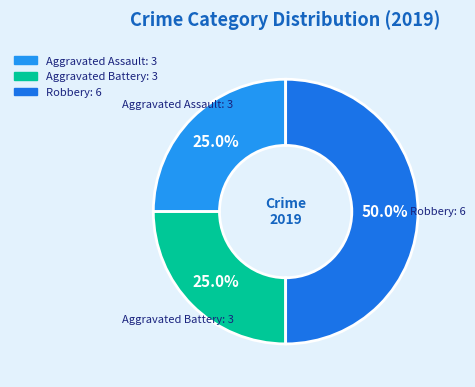

Which category has the biggest portion of the pie?

Robbery